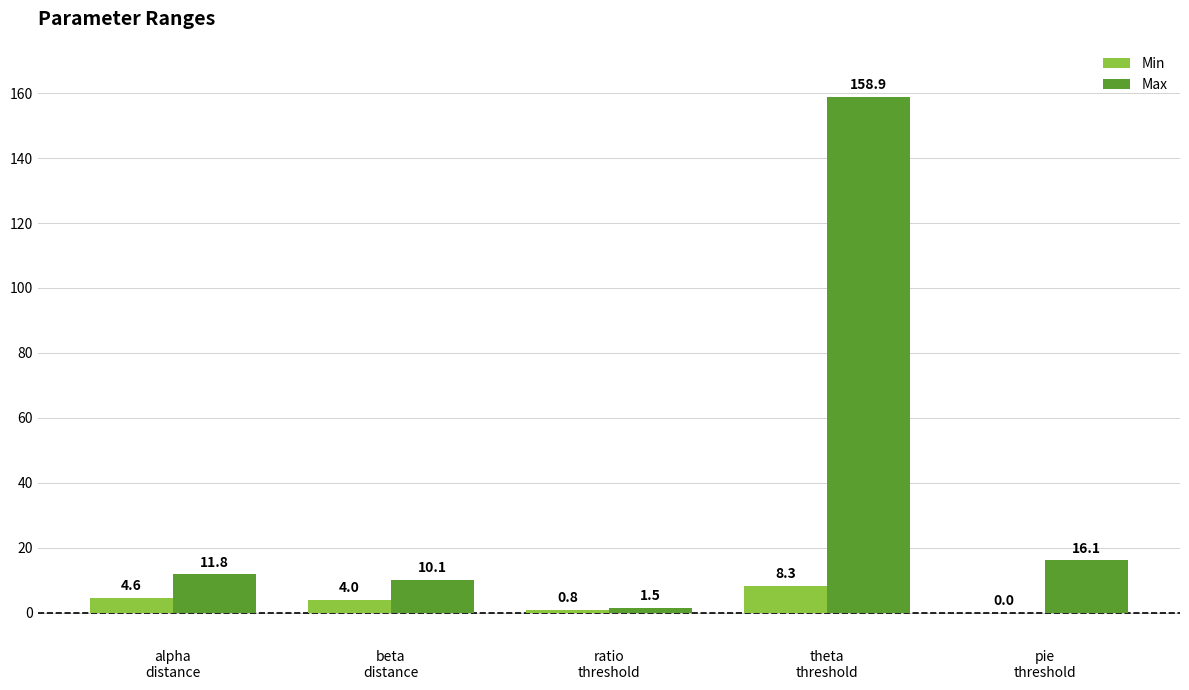

What is the sum of all Min values?

17.7